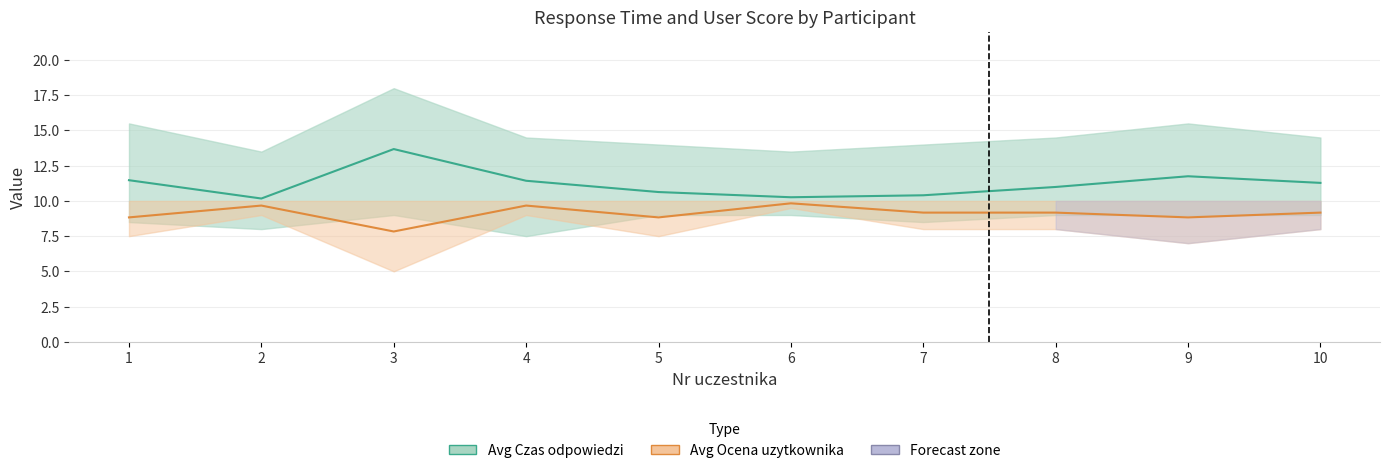

Rank the series by their maximum value, from lowest to highest.

Avg Ocena uzytkownika, Avg Czas odpowiedzi